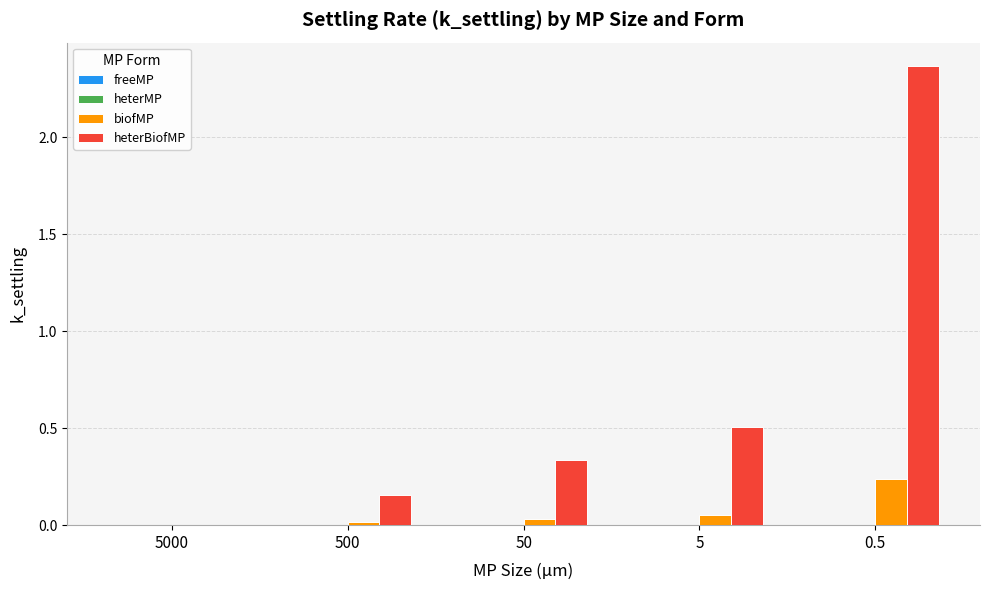

Is it true that biofMP equals 0.0 at 5000?

True